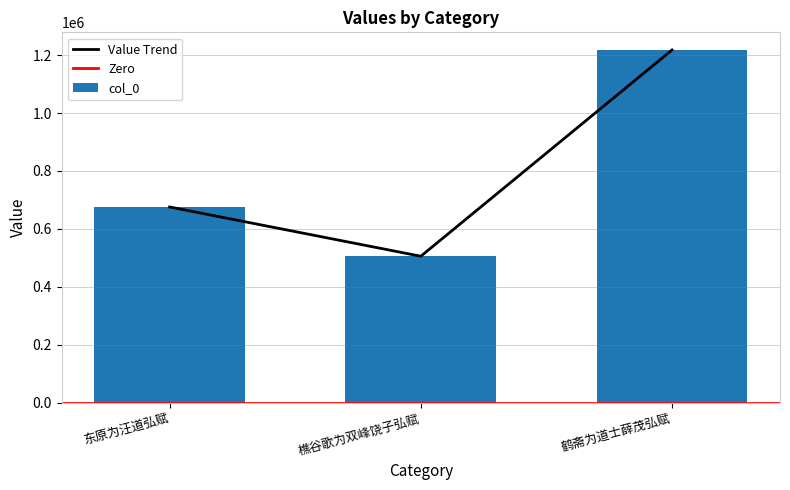

What is the difference between the maximum and minimum values?

711776